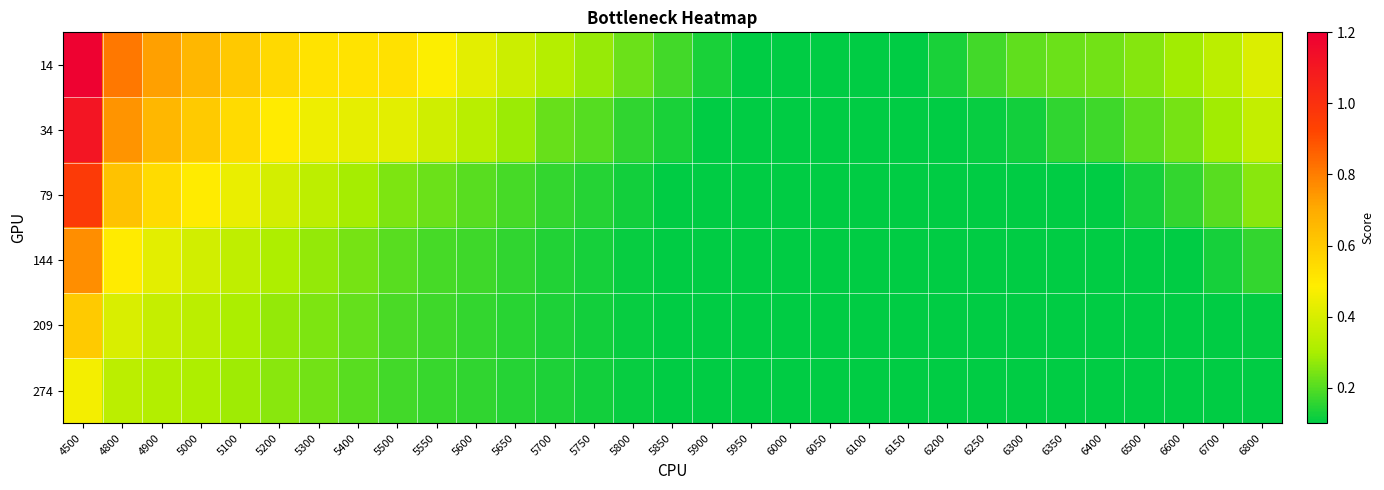

Reading right to left, what are all the values shown in this chart?

14: 6800=0.4	6700=0.3	6600=0.3	6500=0.3	6400=0.2	6350=0.2	6300=0.2	6250=0.2	6200=0.1	6150=0.1	6100=0.1	6050=0.1	6000=0.1	5950=0.1	5900=0.1	5850=0.2	5800=0.2	5750=0.3	5700=0.3	5650=0.4	5600=0.4	5550=0.5	5500=0.5	5400=0.5	5300=0.5	5200=0.6	5100=0.6	5000=0.7	4900=0.7	4800=0.8	4500=1.2
34: 6800=0.4	6700=0.3	6600=0.2	6500=0.2	6400=0.2	6350=0.2	6300=0.1	6250=0.1	6200=0.1	6150=0.1	6100=0.1	6050=0.1	6000=0.1	5950=0.1	5900=0.1	5850=0.1	5800=0.2	5750=0.2	5700=0.2	5650=0.3	5600=0.3	5550=0.4	5500=0.4	5400=0.4	5300=0.5	5200=0.5	5100=0.5	5000=0.6	4900=0.7	4800=0.7	4500=1.1
79: 6800=0.3	6700=0.2	6600=0.2	6500=0.1	6400=0.1	6350=0.1	6300=0.1	6250=0.1	6200=0.1	6150=0.1	6100=0.1	6050=0.1	6000=0.1	5950=0.1	5900=0.1	5850=0.1	5800=0.1	5750=0.1	5700=0.2	5650=0.2	5600=0.2	5550=0.2	5500=0.2	5400=0.3	5300=0.3	5200=0.4	5100=0.4	5000=0.5	4900=0.5	4800=0.6	4500=1.0
144: 6800=0.2	6700=0.1	6600=0.1	6500=0.1	6400=0.1	6350=0.1	6300=0.1	6250=0.1	6200=0.1	6150=0.1	6100=0.1	6050=0.1	6000=0.1	5950=0.1	5900=0.1	5850=0.1	5800=0.1	5750=0.1	5700=0.1	5650=0.2	5600=0.2	5550=0.2	5500=0.2	5400=0.2	5300=0.3	5200=0.3	5100=0.3	5000=0.4	4900=0.4	4800=0.5	4500=0.8
209: 6800=0.1	6700=0.1	6600=0.1	6500=0.1	6400=0.1	6350=0.1	6300=0.1	6250=0.1	6200=0.1	6150=0.1	6100=0.1	6050=0.1	6000=0.1	5950=0.1	5900=0.1	5850=0.1	5800=0.1	5750=0.1	5700=0.1	5650=0.1	5600=0.2	5550=0.2	5500=0.2	5400=0.2	5300=0.2	5200=0.3	5100=0.3	5000=0.3	4900=0.4	4800=0.4	4500=0.6
274: 6800=0.1	6700=0.1	6600=0.1	6500=0.1	6400=0.1	6350=0.1	6300=0.1	6250=0.1	6200=0.1	6150=0.1	6100=0.1	6050=0.1	6000=0.1	5950=0.1	5900=0.1	5850=0.1	5800=0.1	5750=0.1	5700=0.1	5650=0.1	5600=0.2	5550=0.2	5500=0.2	5400=0.2	5300=0.2	5200=0.3	5100=0.3	5000=0.3	4900=0.3	4800=0.3	4500=0.5